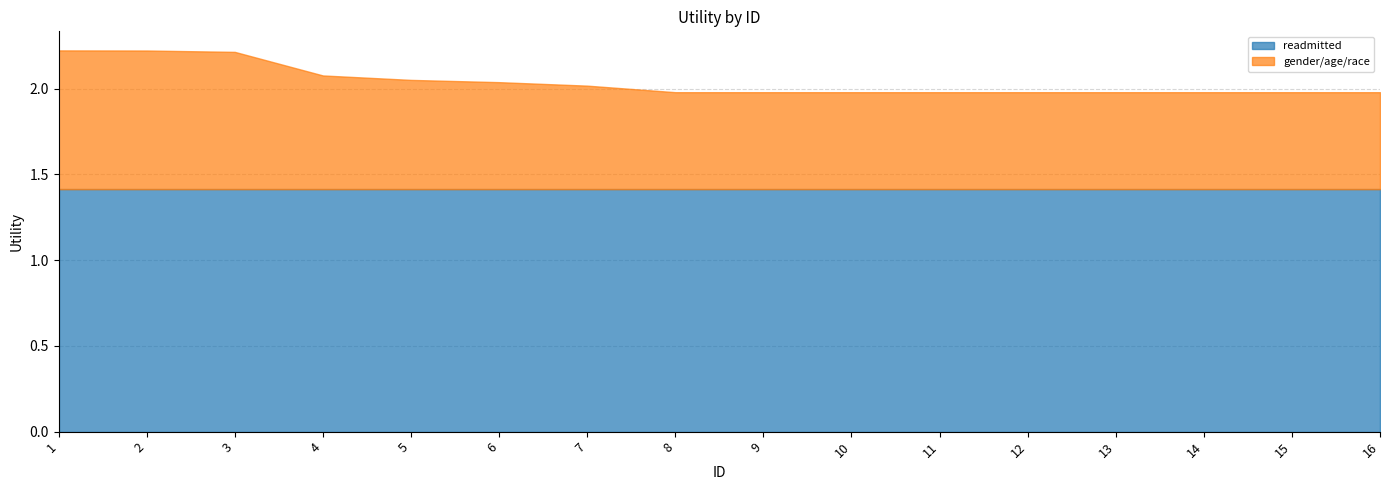

True or false: readmitted has more than 1 points higher than both neighbors.

False